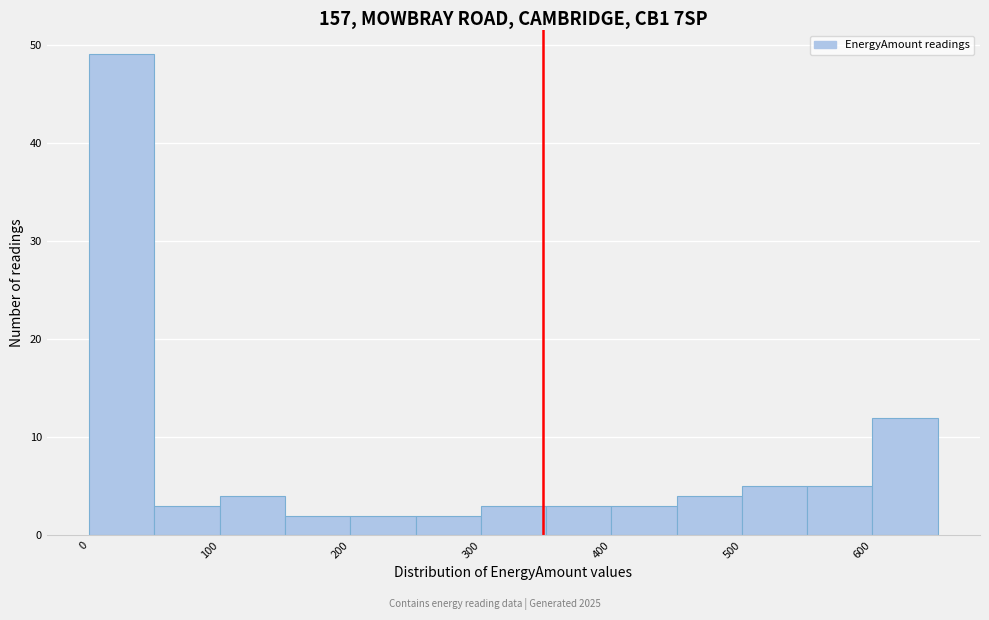

What is the height of the bar covering 50 to 100 on the x-axis? The values are not printed on the chart, so give them approximately, as read against the axis.

3